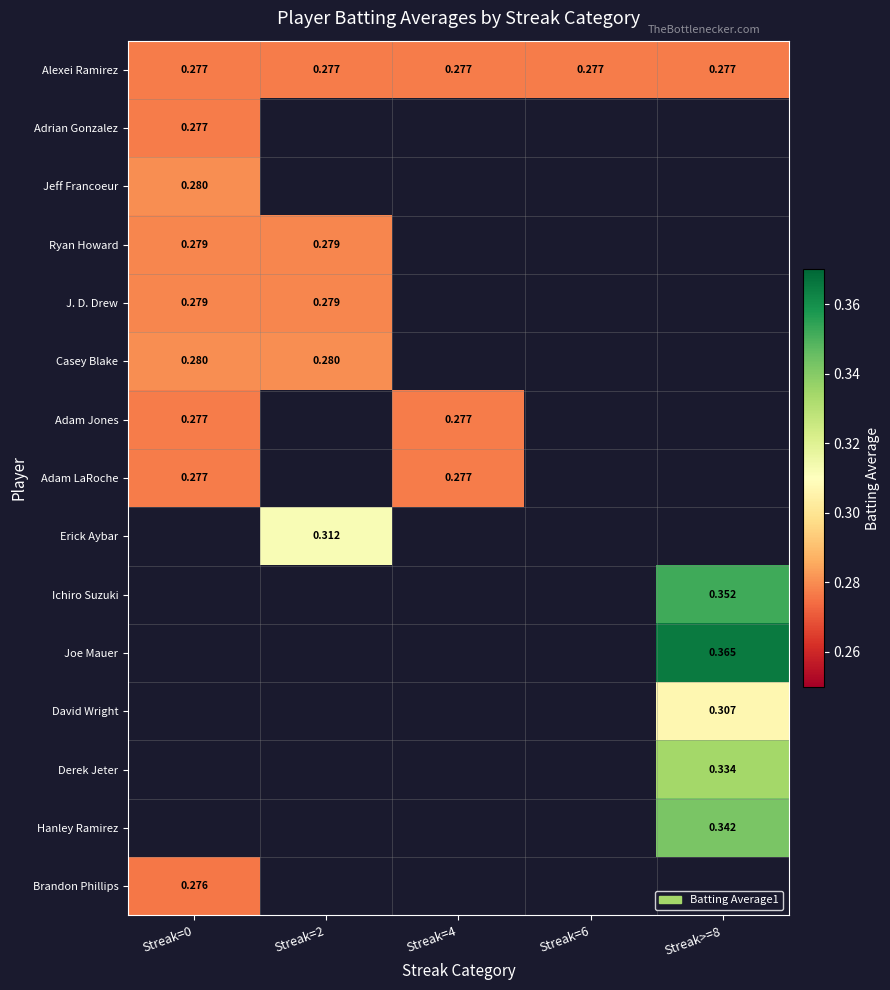

What is the sum of all Alexei Ramirez values?

1.4